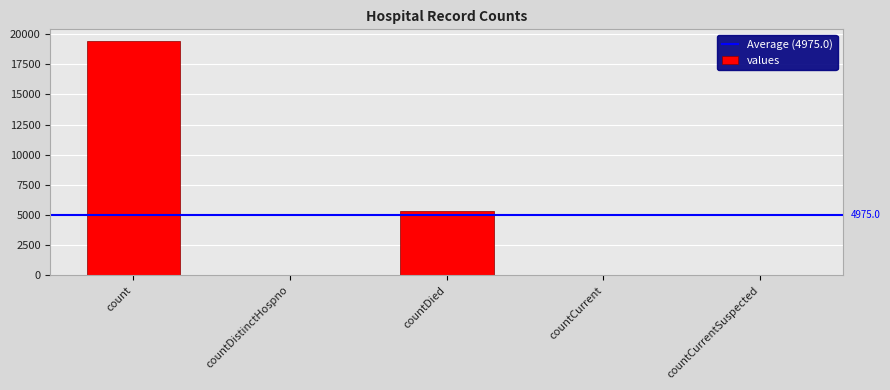

True or false: the data shows 1828 at countDied.

False